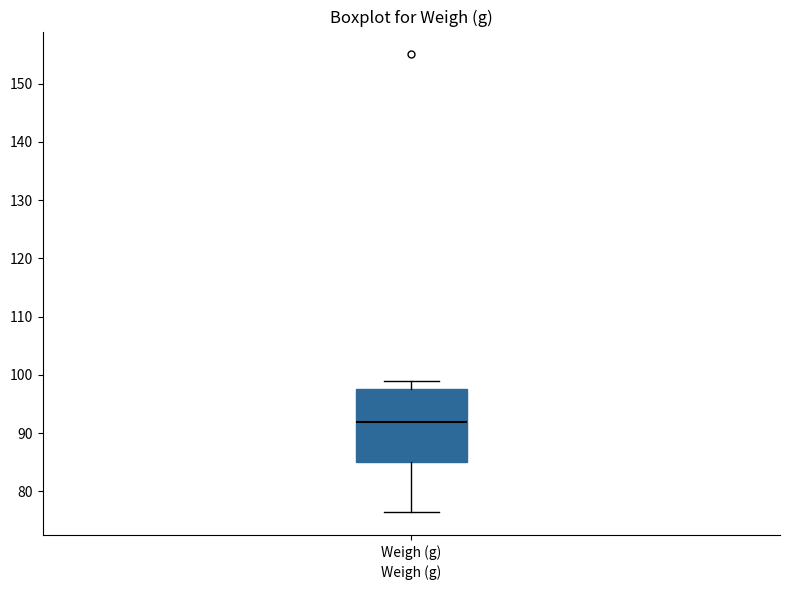

Where is the lower edge of the box for Weigh (g) on the y-axis? The values are not printed on the chart, so give them approximately, as read against the axis.

85